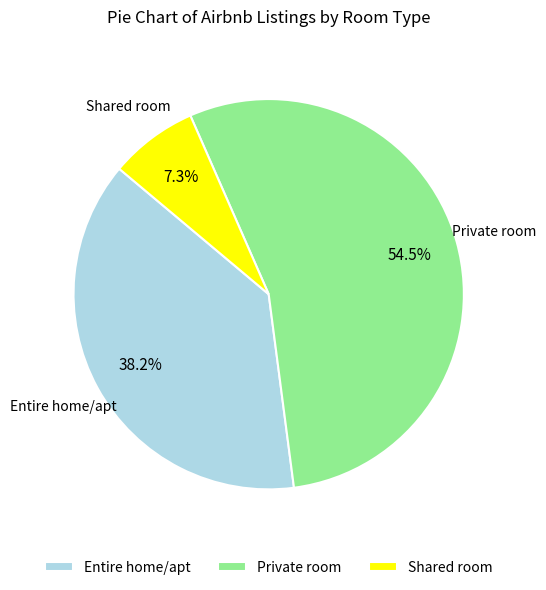

Combined, do Private room and Entire home/apt account for over 50%?

Yes